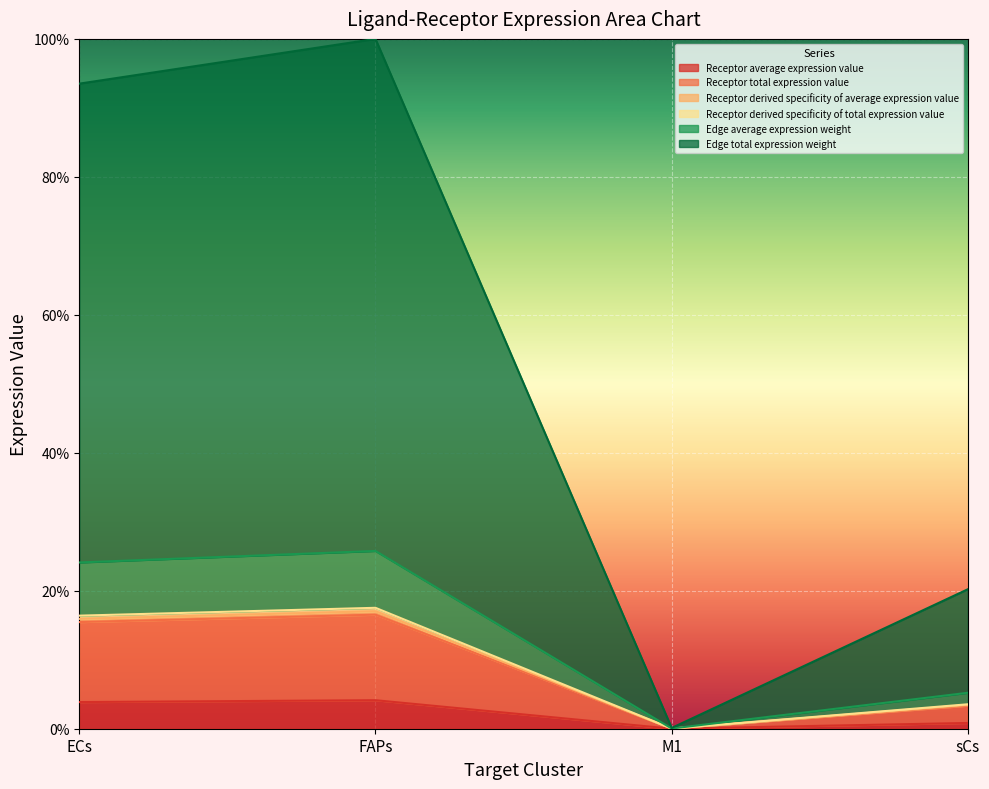

True or false: Receptor average expression value and Edge total expression weight intersect in this chart.

False